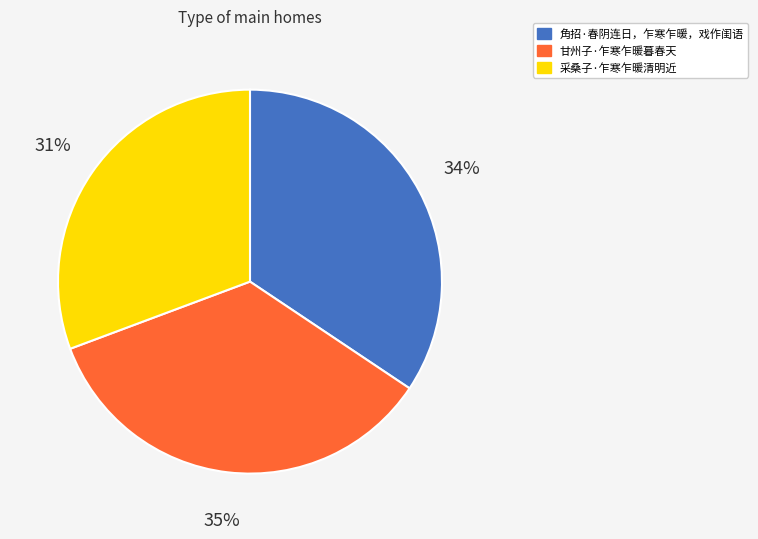

To the nearest percent, what is the combined percentage of 采桑子·乍寒乍暖清明近 and 甘州子·乍寒乍暖暮春天?

66%